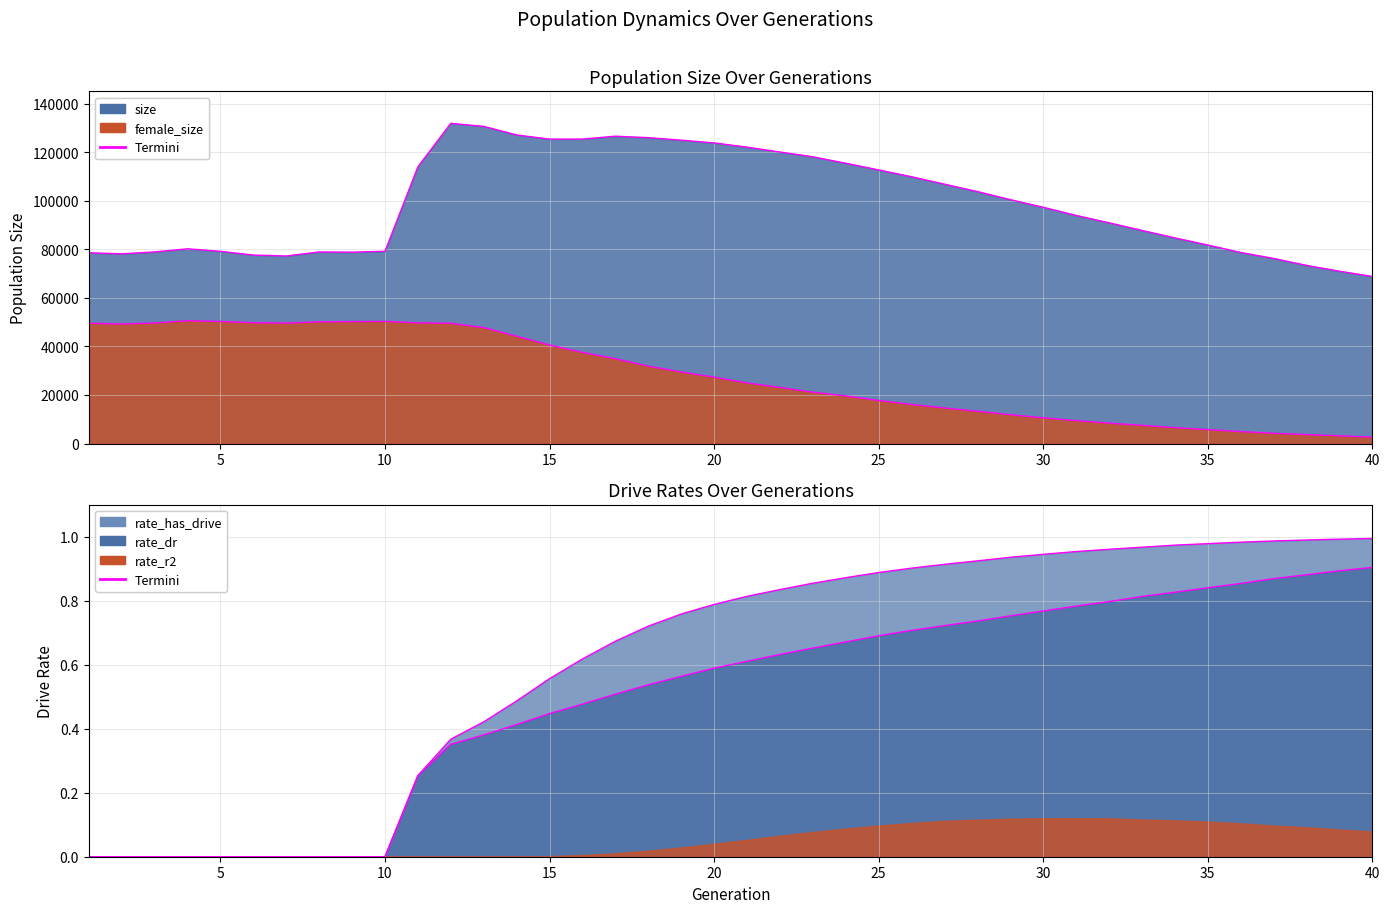

What is the average value of the female_size series?

28041.0